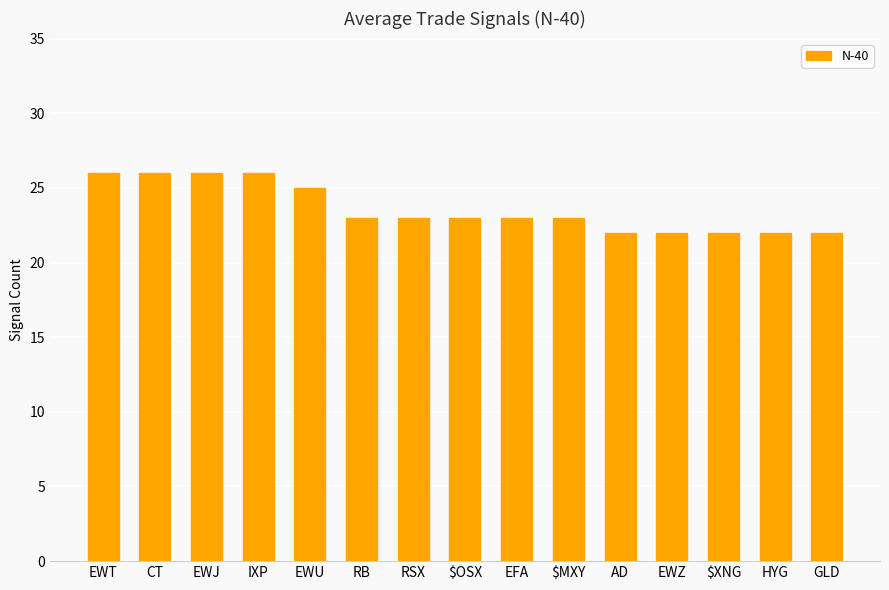

Which has a higher value, GLD or $MXY?

$MXY